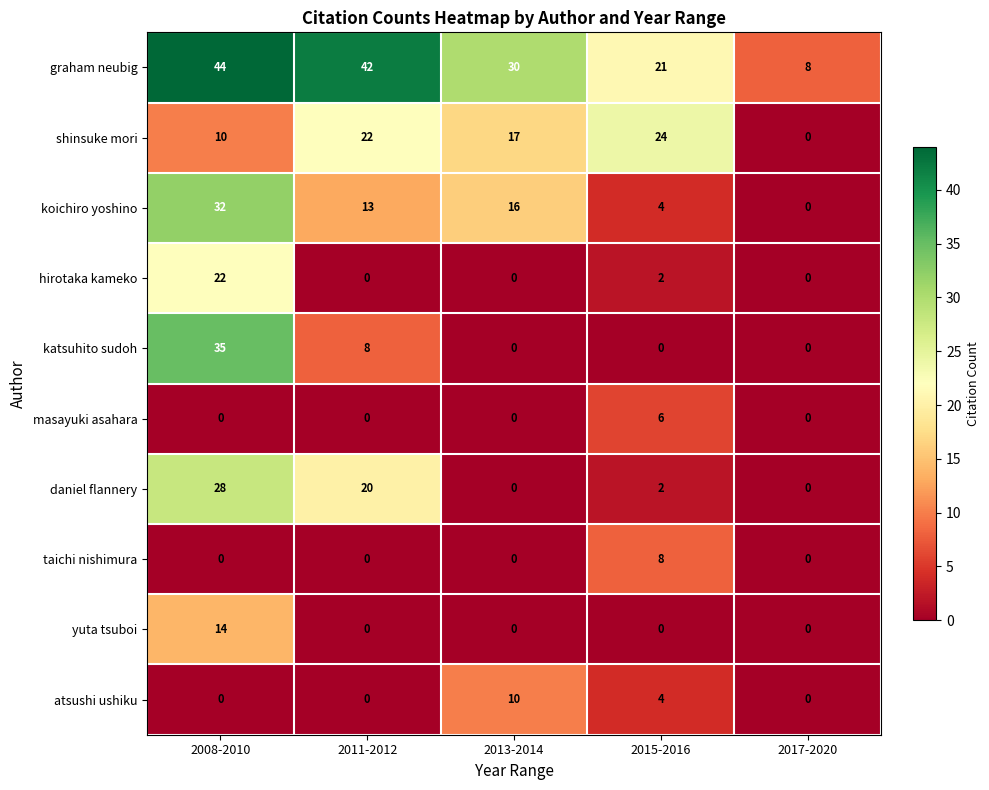

How many positive values does the atsushi ushiku series have?

2